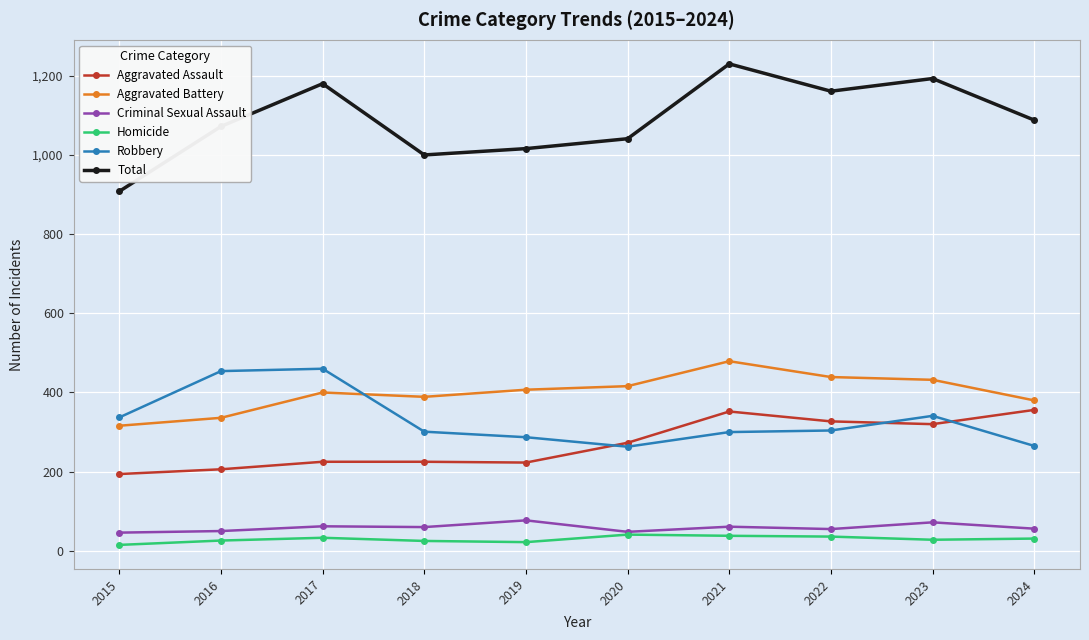

Is the value of Criminal Sexual Assault at 2021 greater than the value of Homicide at 2024?

Yes